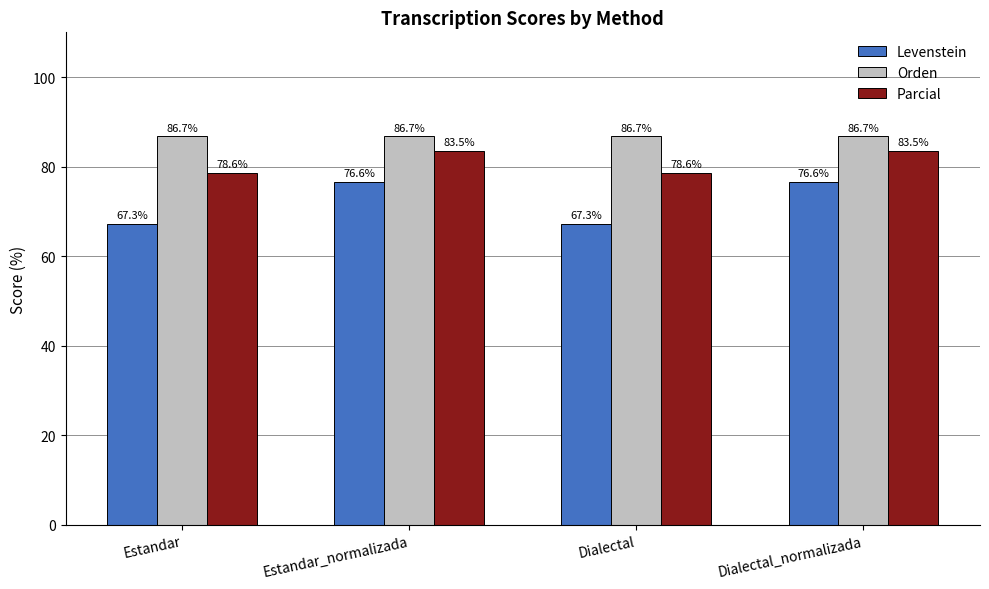

What are all the series names shown in the legend?

Levenstein, Orden, Parcial